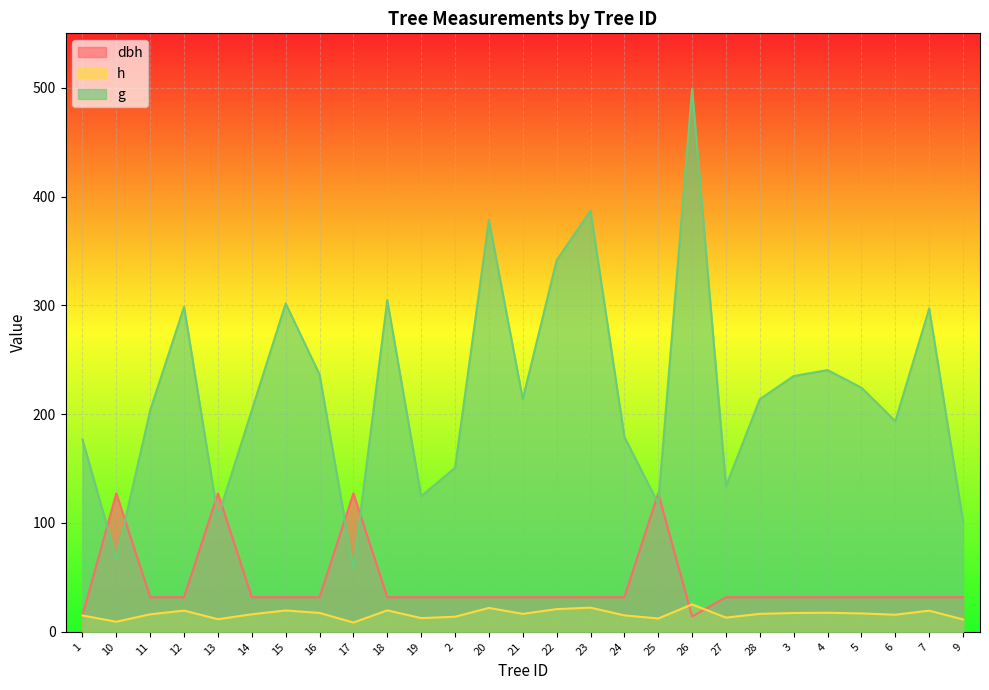

How many lines are shown in the chart?

3